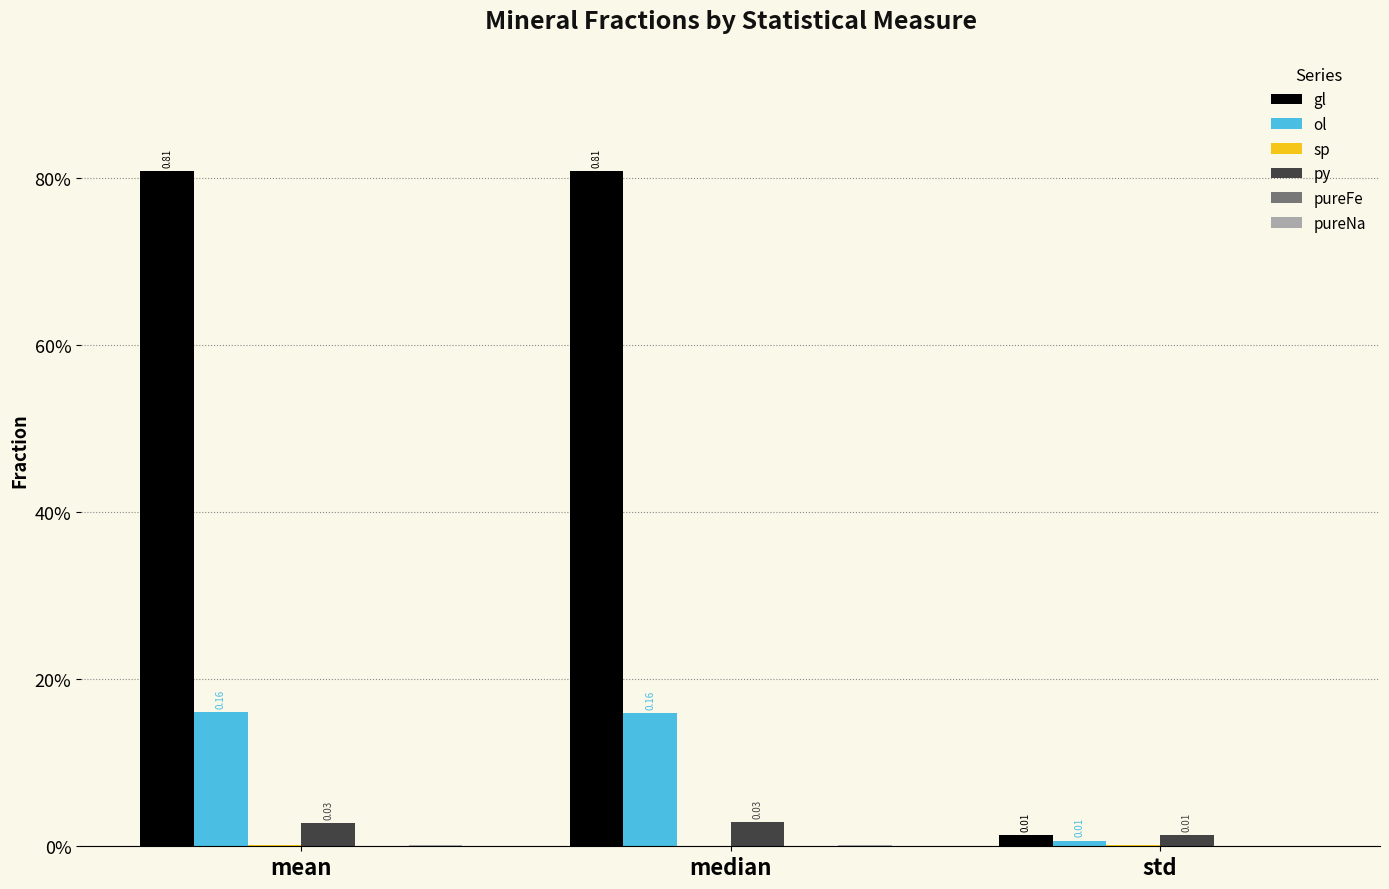

Reading left to right, list all the values displayed in this chart.

gl: 0.8	0.8	0.0
ol: 0.2	0.2	0.0
sp: 0.0	0.0	0.0
py: 0.0	0.0	0.0
pureFe: 0.0	0.0	0.0
pureNa: 0.0	0.0	0.0